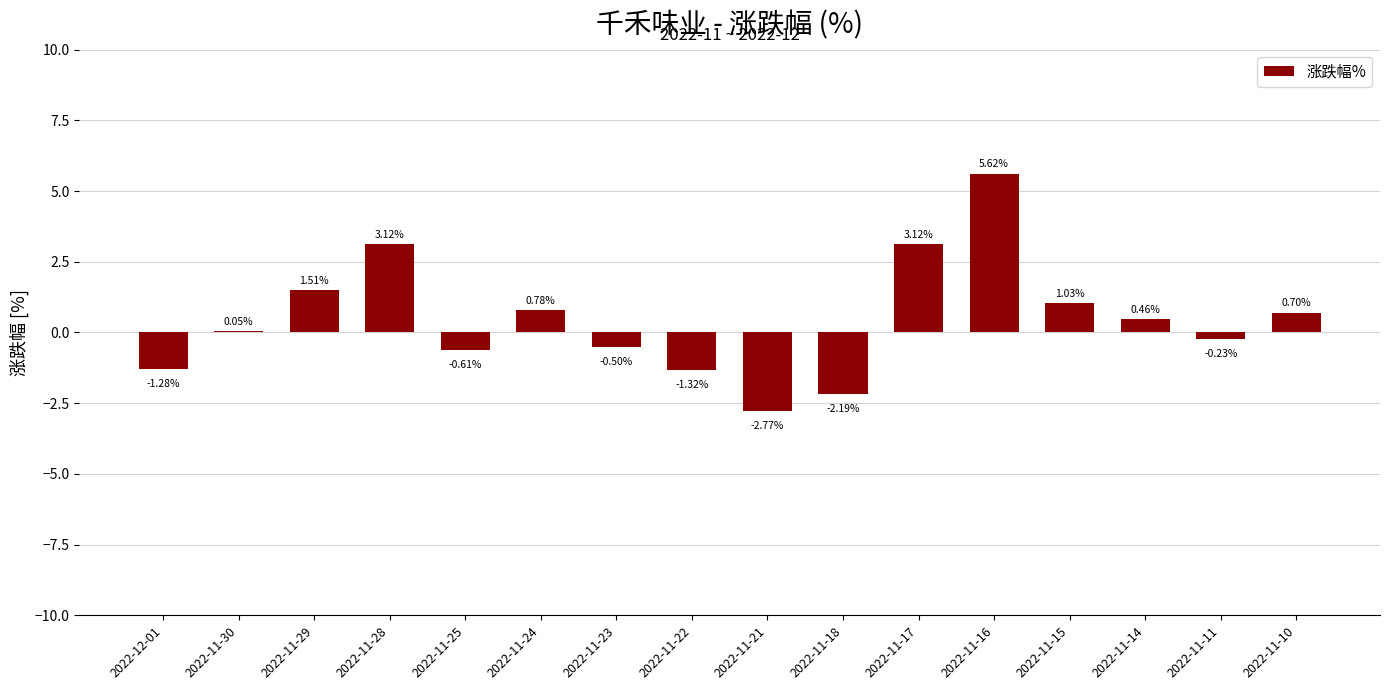

Which has a higher value, 2022-11-25 or 2022-11-18?

2022-11-25